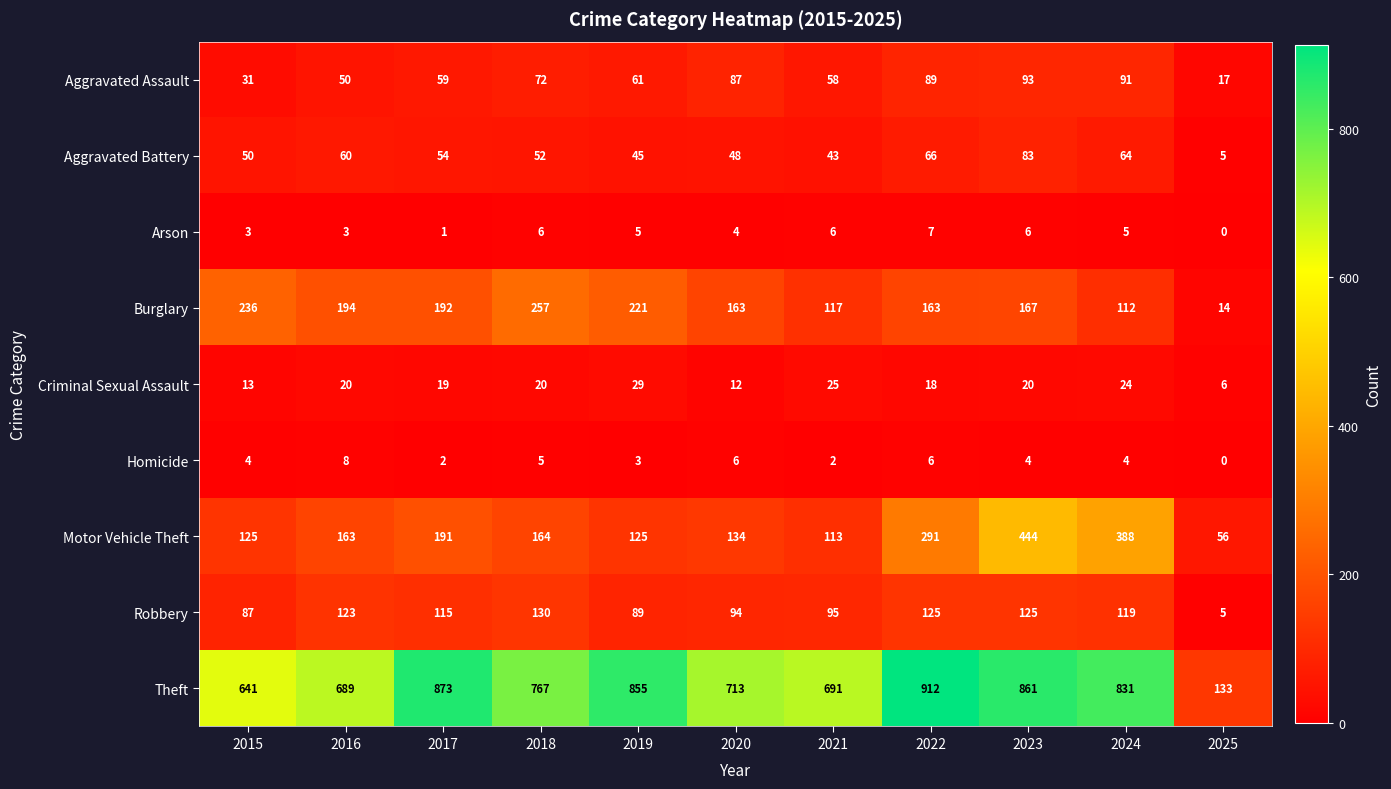

At 2024, list the series in order from smallest to largest.

Homicide, Arson, Criminal Sexual Assault, Aggravated Battery, Aggravated Assault, Burglary, Robbery, Motor Vehicle Theft, Theft